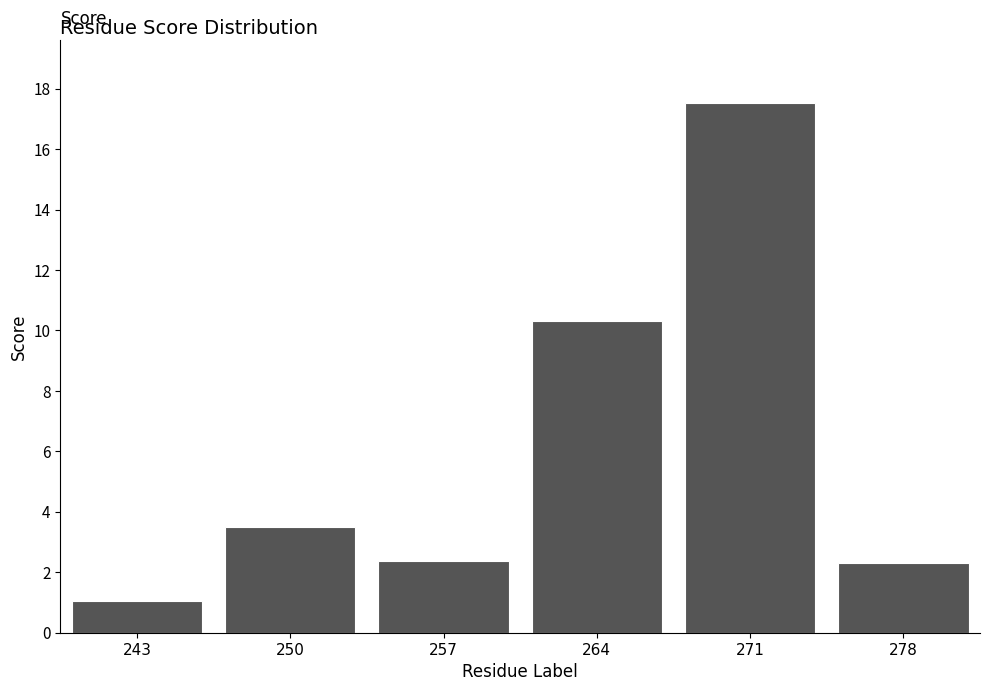

What is the average value?

6.2